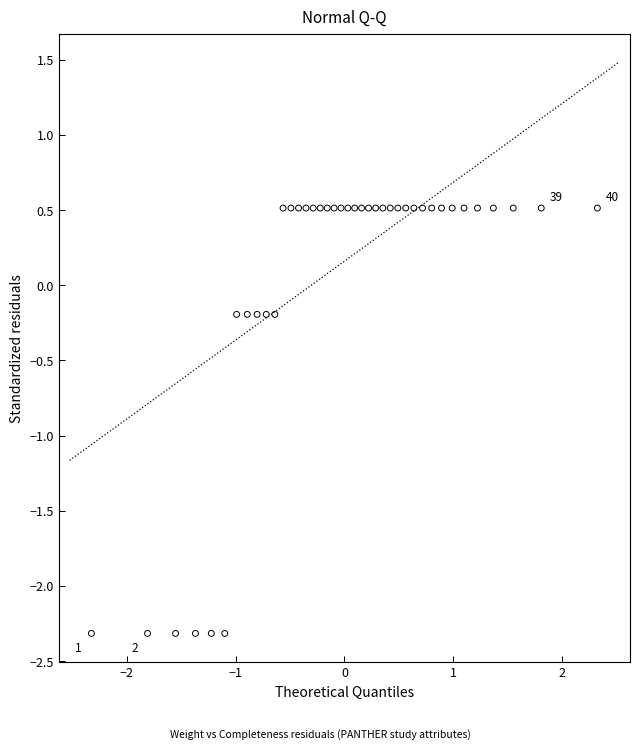

What is the range of Y values (max minus min)?

2.8